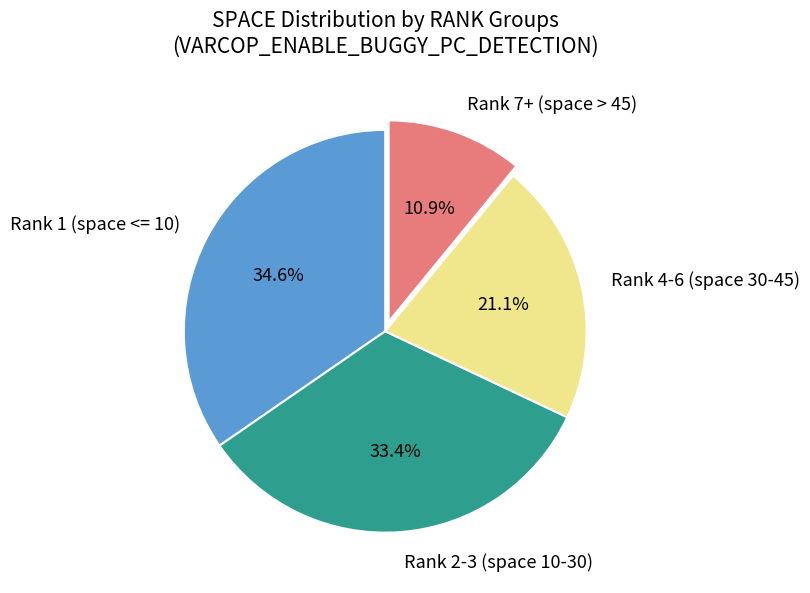

Which slice is the largest?

Rank 1 (space <= 10)